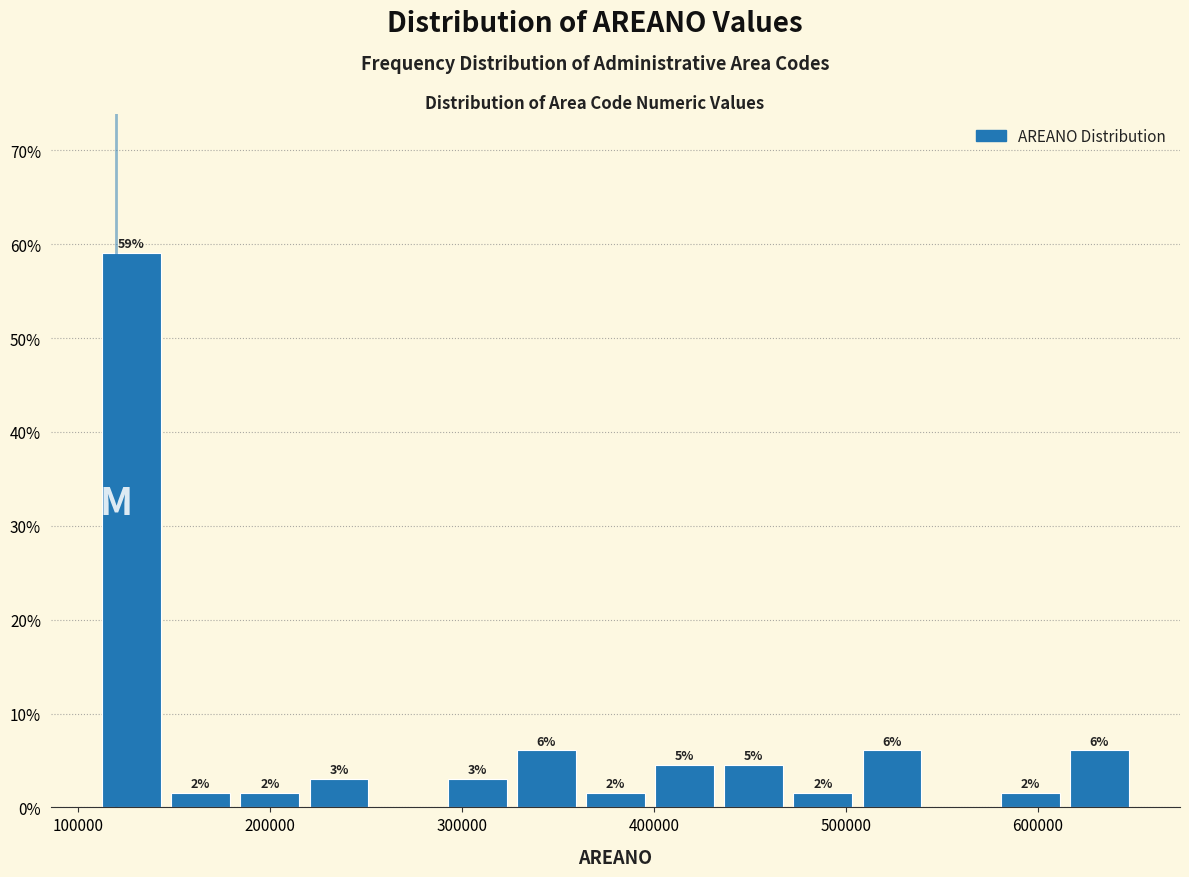

Read against the x-axis, roughly where is the centre of the tallest bar?

130000